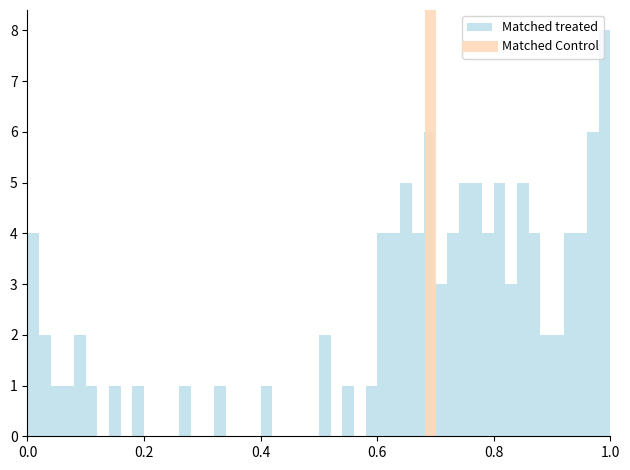

Around what value on the x-axis is the tallest bar? Give the approximate position of its centre, as read against the axis.

1.00